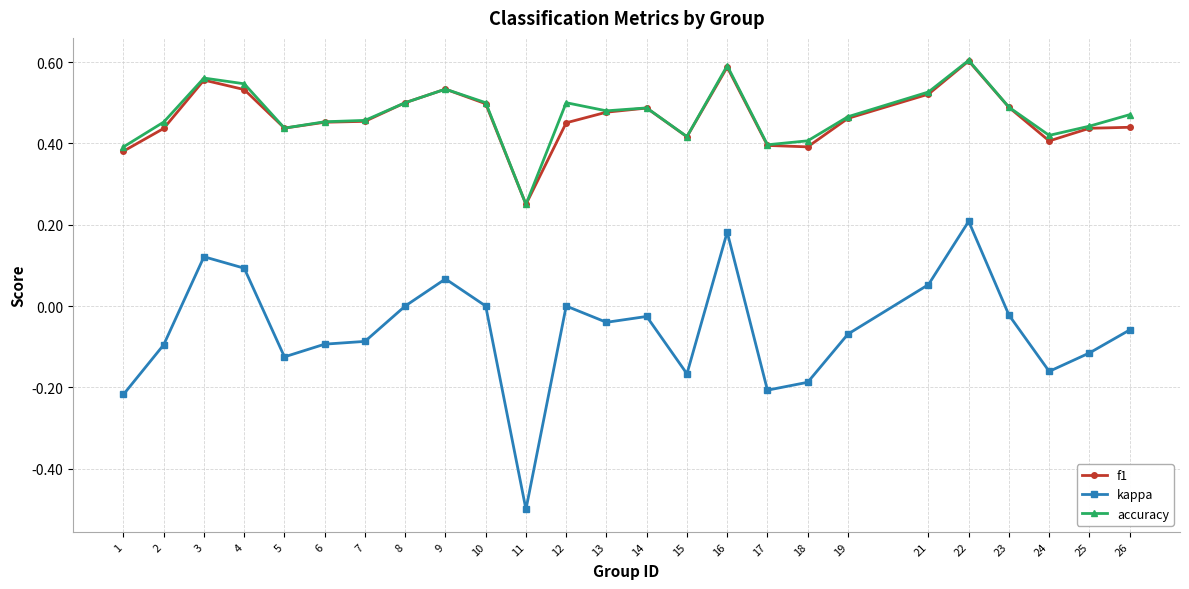

Is this an area chart (filled region under the line)?

No